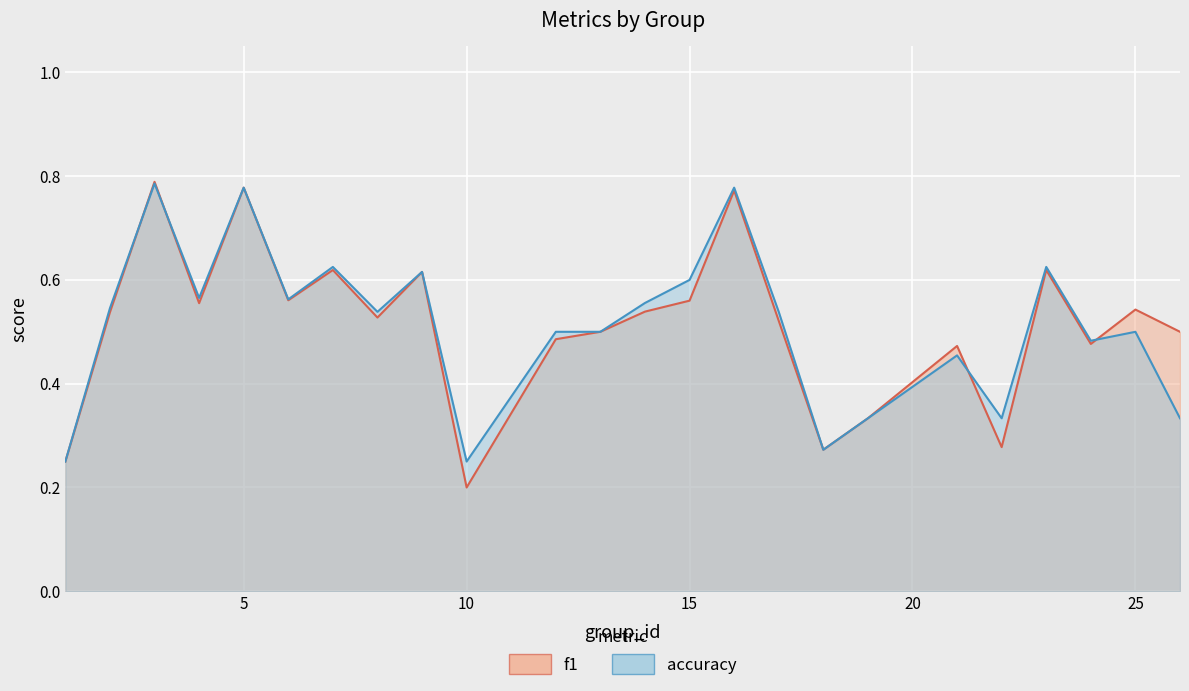

After their last crossing, which series has the higher values: accuracy or f1?

f1